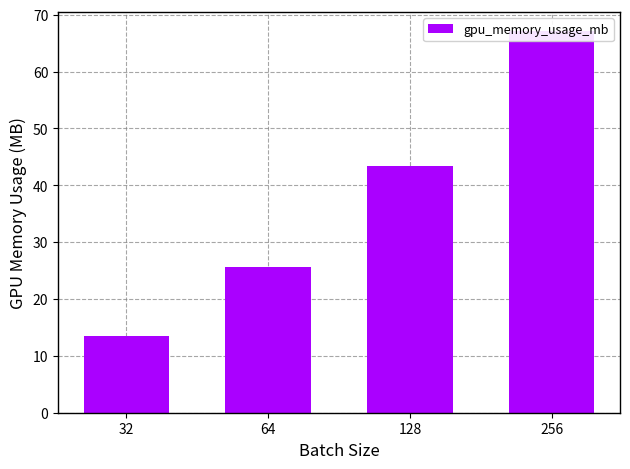

What is the difference between the second highest and second lowest values?

17.9